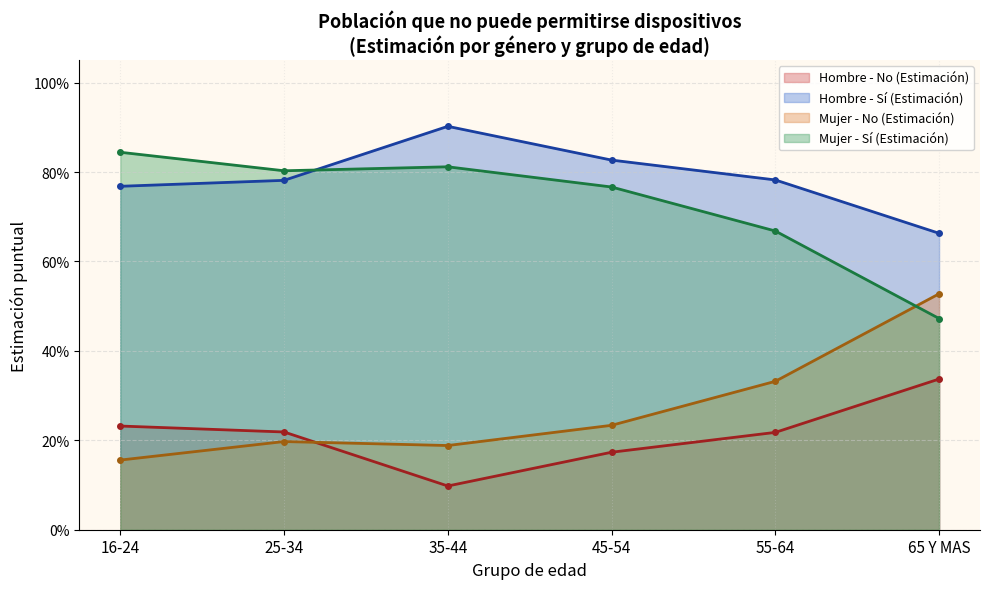

Which series has the largest total across all categories?

Hombre - Sí (Estimación)